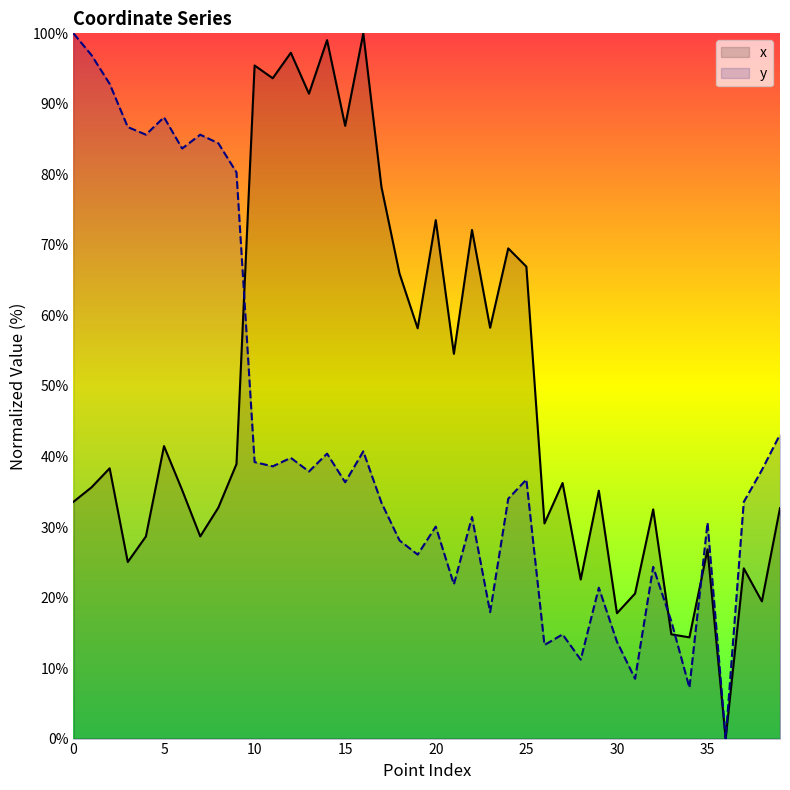

Reading left to right, transcribe all the data shown in this chart.

x: 33.6	35.6	38.3	25.0	28.7	41.5	35.2	28.7	32.8	38.9	95.4	93.6	97.2	91.4	99.0	86.9	100.0	78.2	65.9	58.2	73.5	54.6	72.1	58.3	69.5	66.9	30.5	36.2	22.6	35.2	17.8	20.6	32.5	14.8	14.4	26.8	0.0	24.1	19.5	32.7
y: 100.0	96.9	92.8	86.7	85.6	88.1	83.7	85.6	84.4	80.3	39.2	38.6	39.8	37.9	40.4	36.3	40.7	33.5	28.1	26.1	30.1	21.9	31.4	17.9	34.0	36.7	13.3	14.8	11.2	21.4	13.7	8.5	24.3	16.6	7.2	30.6	0.0	33.6	38.1	43.1